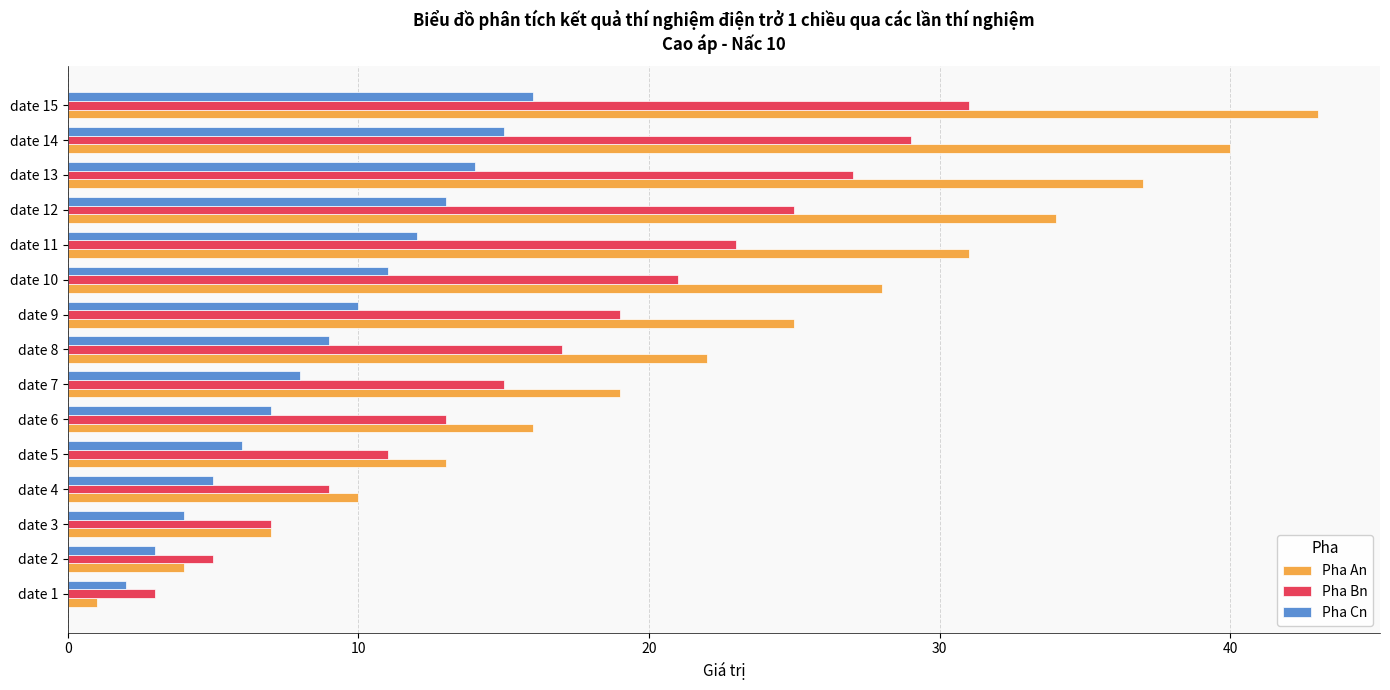

What is the sum of all Pha An values?

330